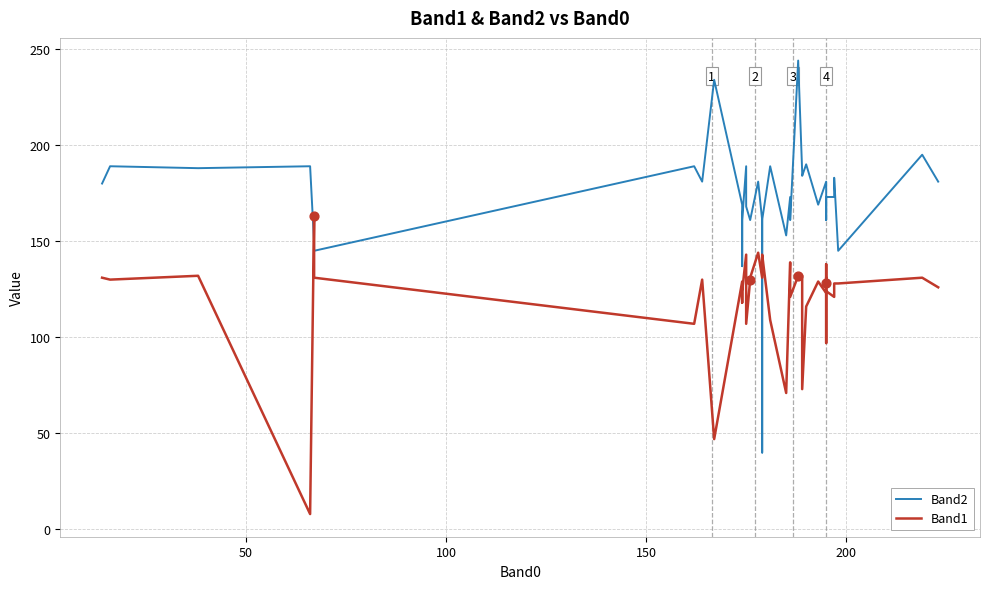

What are all the series names shown in the legend?

Band2, Band1